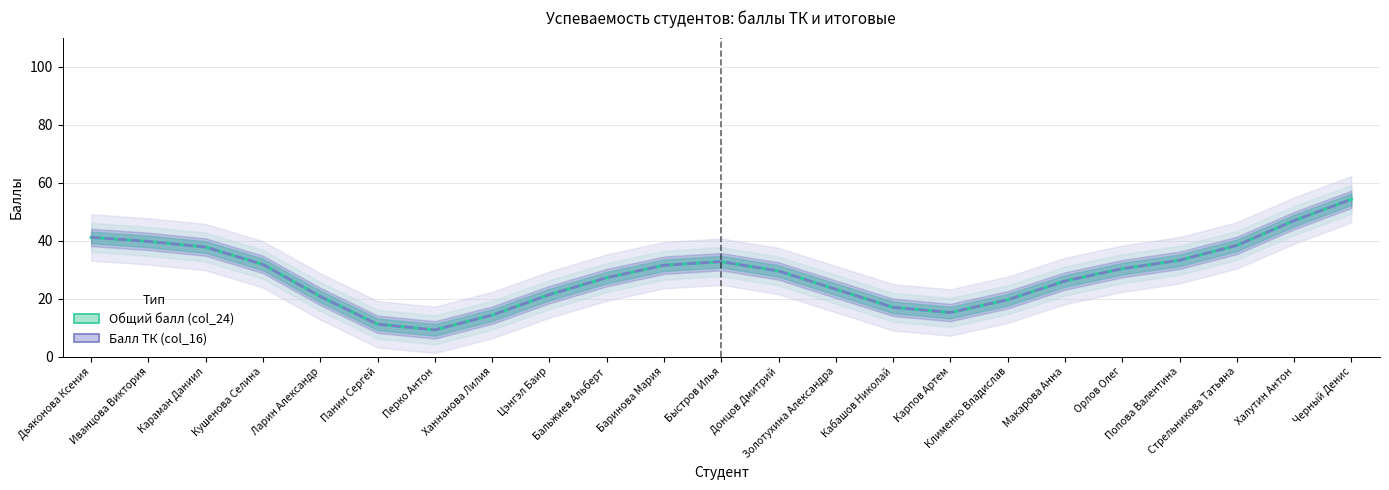

What is the total value across all series at Перко Антон?

18.4